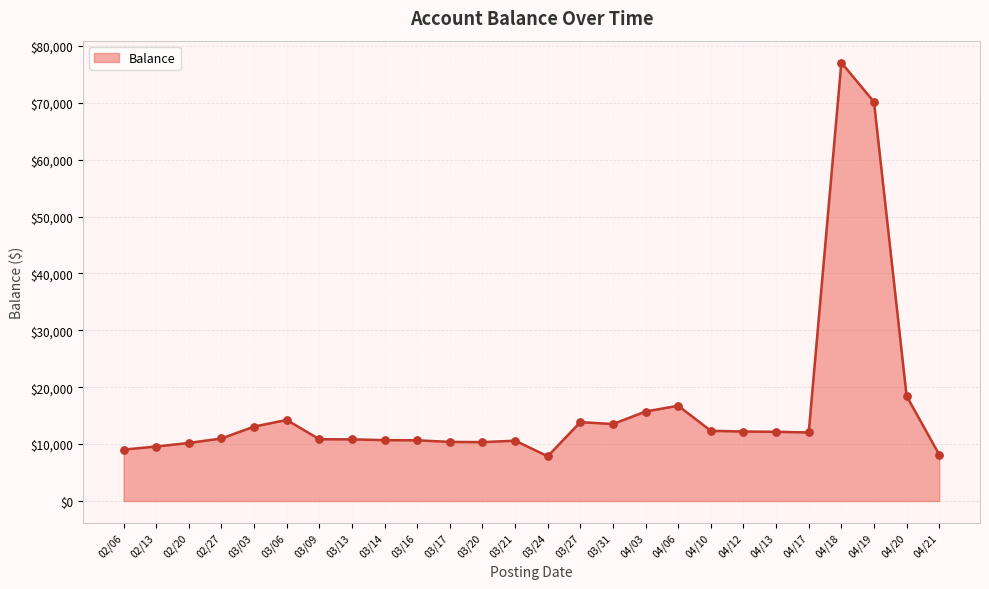

Between 03/21 and 03/24, which is larger?

03/21